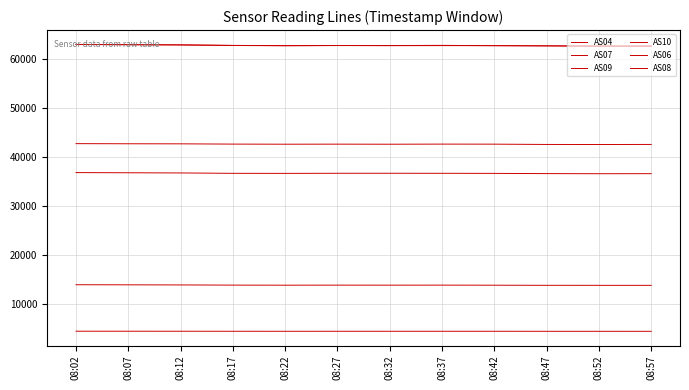

What is the highest value of the AS04 series?

62933